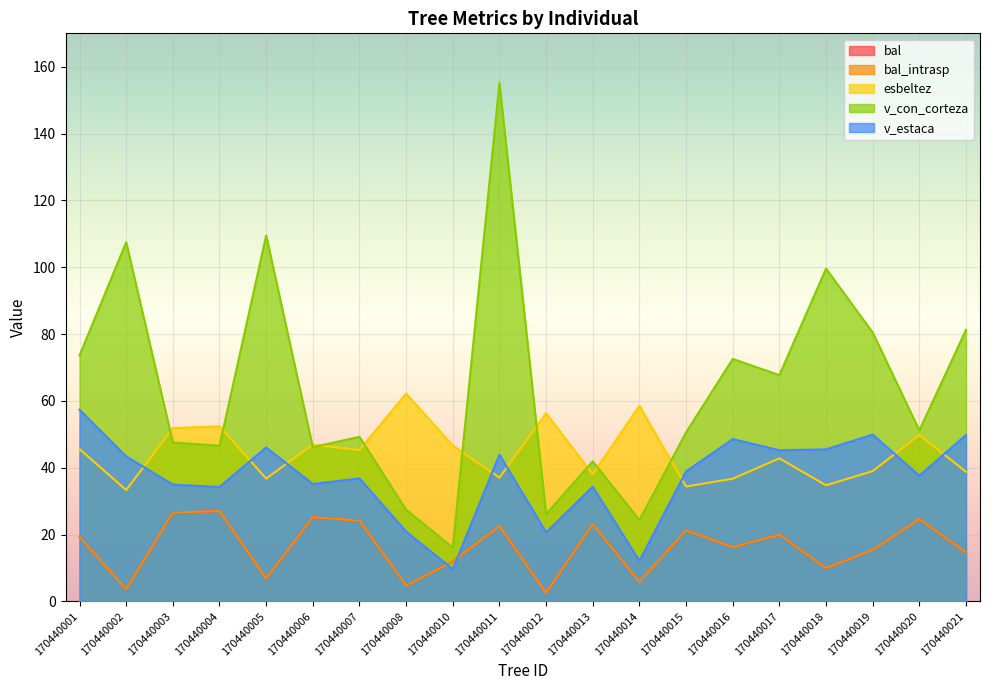

Reading left to right, what are all the values shown in this chart?

bal: 19.3	3.6	26.6	27.0	6.9	25.2	24.2	4.7	11.9	22.5	2.5	23.1	5.8	21.3	16.2	19.9	10.0	15.4	24.7	14.6
bal_intrasp: 19.3	3.6	26.6	27.0	6.9	25.2	24.2	4.7	11.9	22.5	2.5	23.1	5.8	21.3	16.2	19.9	10.0	15.4	24.7	14.6
esbeltez: 45.6	33.3	51.9	52.4	36.8	46.9	45.3	62.2	46.6	37.0	56.3	38.1	58.5	34.4	36.7	42.8	34.7	39.0	49.8	38.8
v_con_corteza: 73.6	107.5	47.5	46.6	109.5	46.1	49.3	27.4	16.1	155.1	26.1	41.9	24.4	50.6	72.6	67.7	99.6	80.5	51.2	81.3
v_estaca: 57.4	43.4	35.0	34.2	46.1	35.1	36.8	20.9	9.7	43.9	20.6	34.3	12.1	38.9	48.6	45.2	45.5	49.9	37.6	49.8